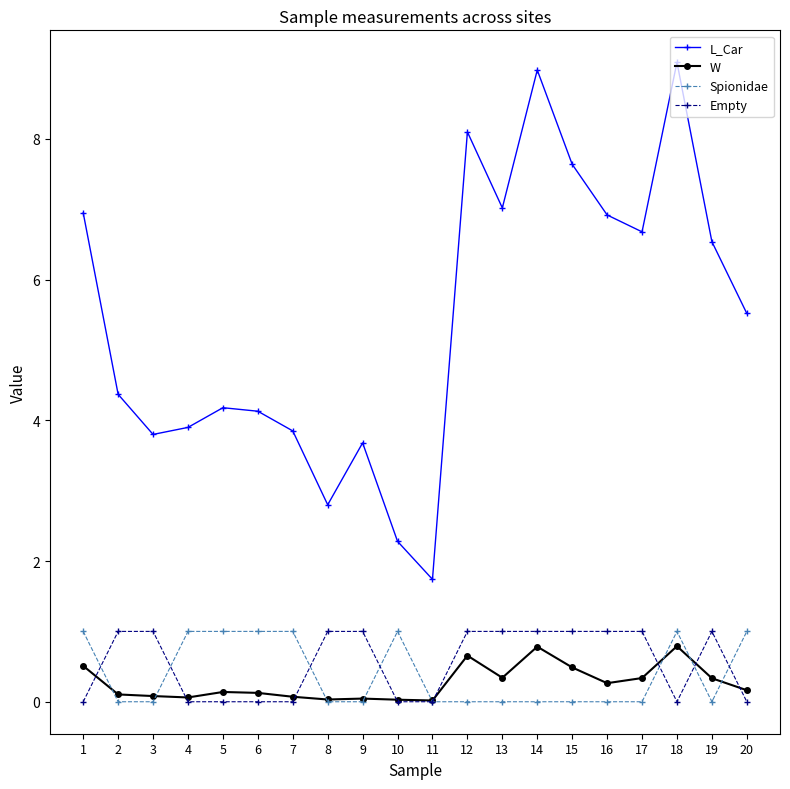

What is the value of the L_Car point at the 11th from the left?

1.7